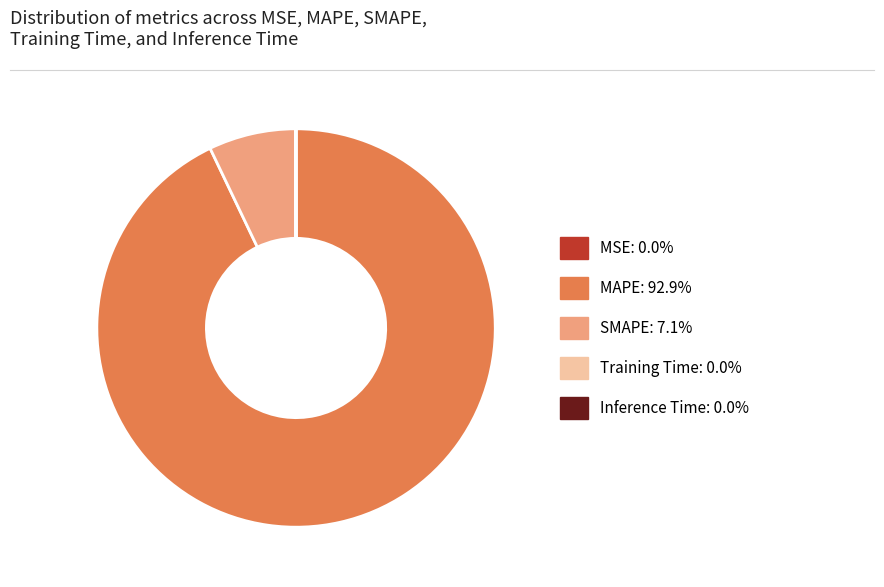

Is there a majority slice in this chart?

Yes